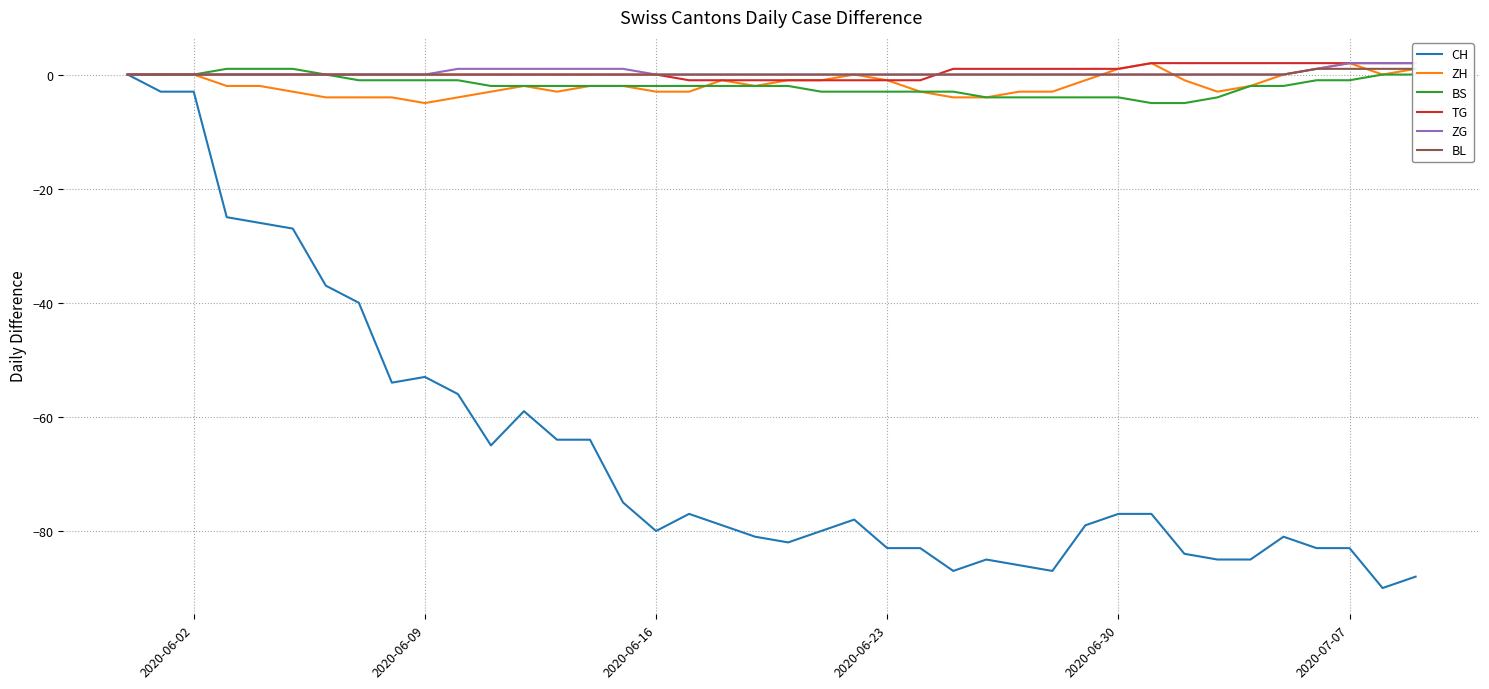

What is the lowest value of the BS series?

-5